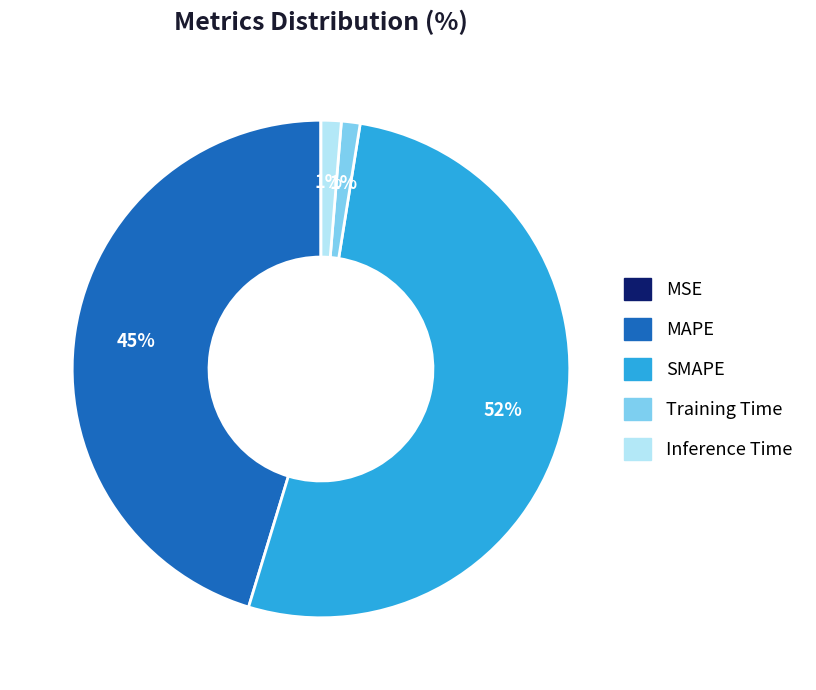

Between MAPE and Training Time, which is larger?

MAPE